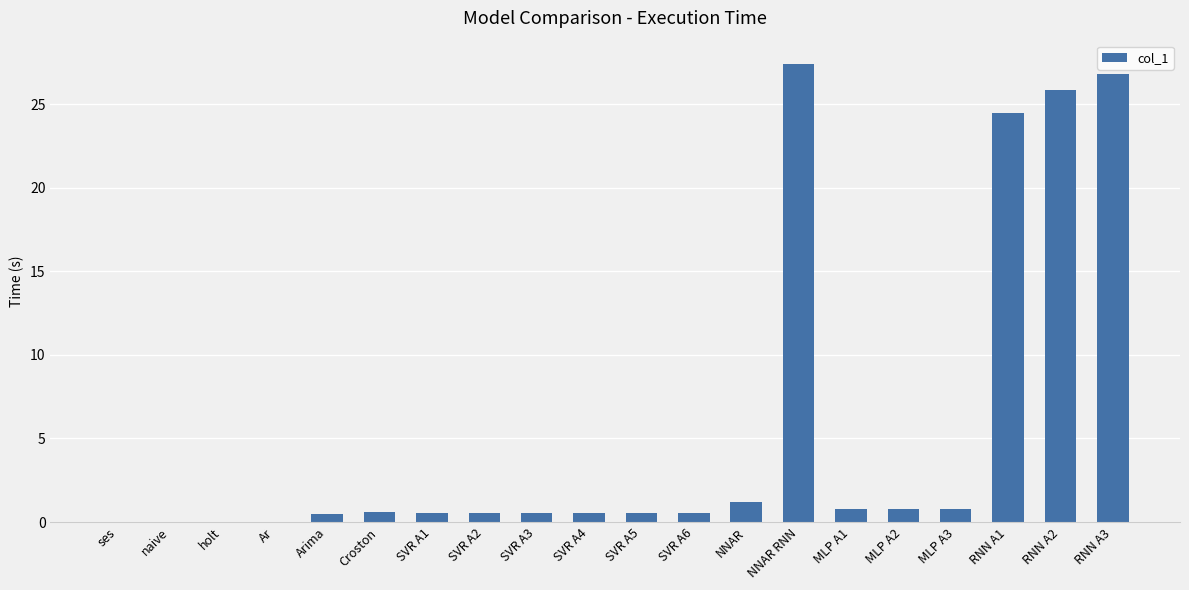

The value at Croston is 0.6. True or false?

True